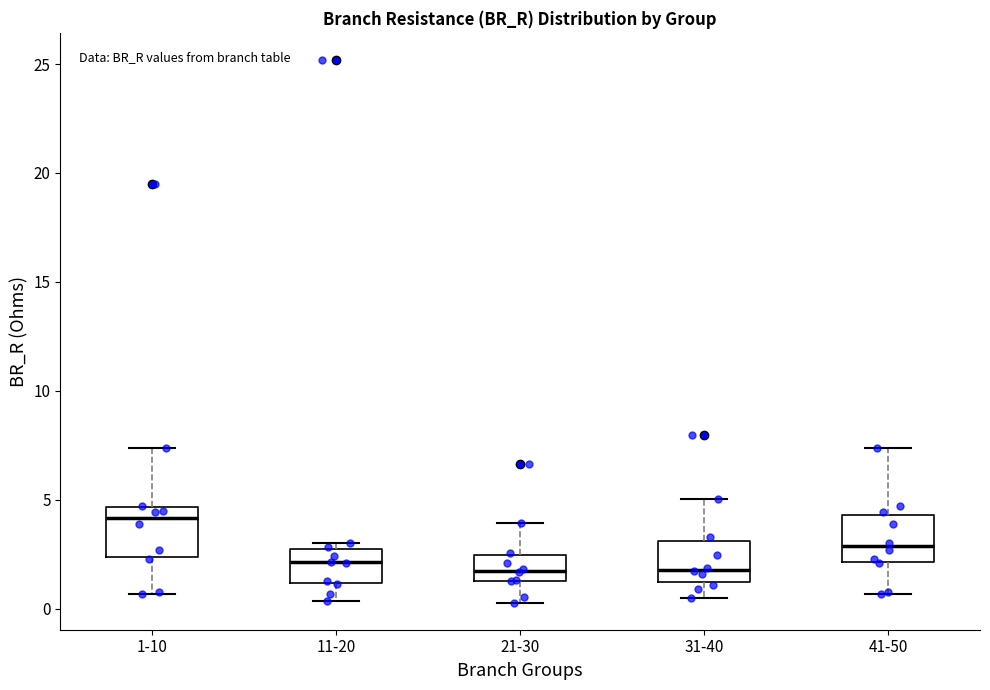

Which box has the highest median line?

1-10